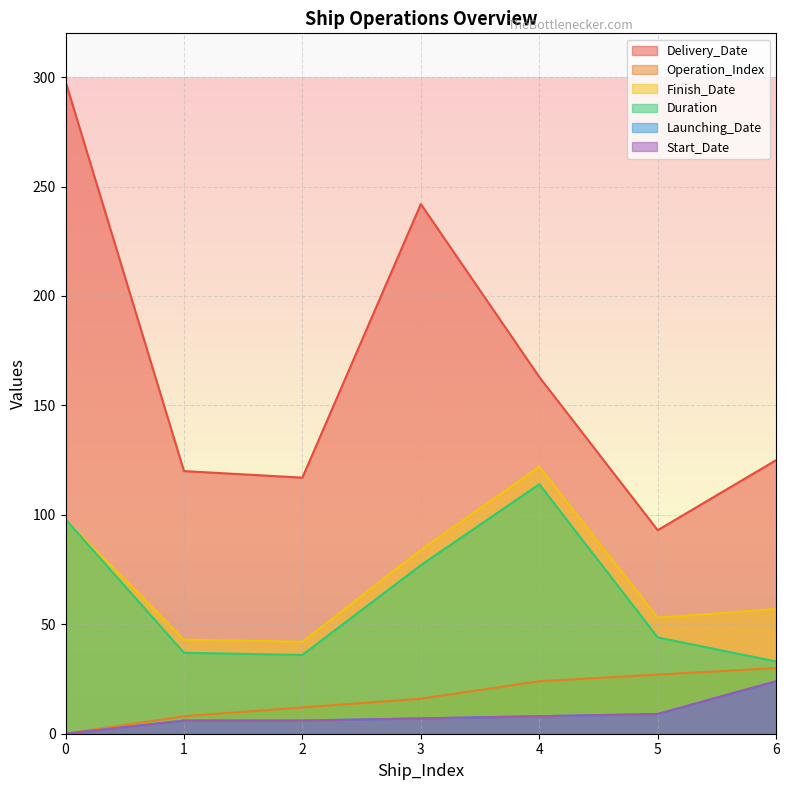

Reading left to right, what are all the values shown in this chart?

Delivery_Date: 0=298	1=120	2=117	3=242	4=163	5=93	6=125
Operation_Index: 0=0	1=8	2=12	3=16	4=24	5=27	6=30
Finish_Date: 0=98	1=43	2=42	3=84	4=122	5=53	6=57
Duration: 0=98	1=37	2=36	3=77	4=114	5=44	6=33
Launching_Date: 0=0	1=6	2=6	3=7	4=8	5=9	6=24
Start_Date: 0=0	1=6	2=6	3=7	4=8	5=9	6=24